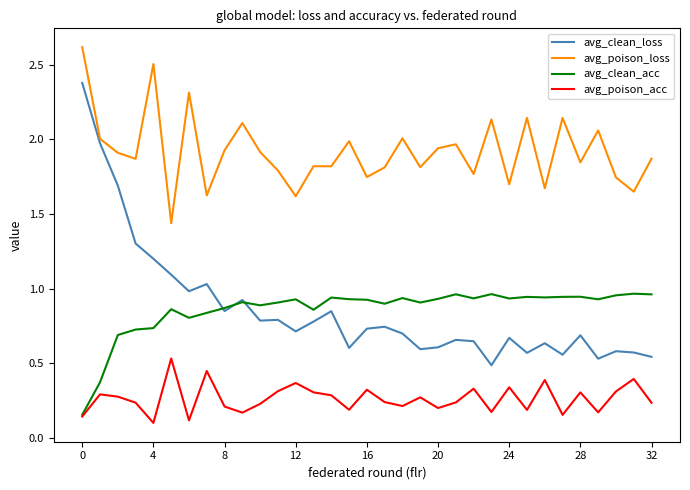

What is the maximum value shown in the chart?

2.6